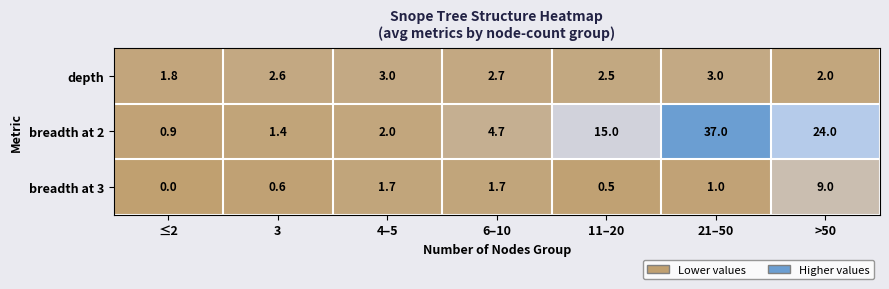

At which label does breadth at 2 reach its minimum?

≤2